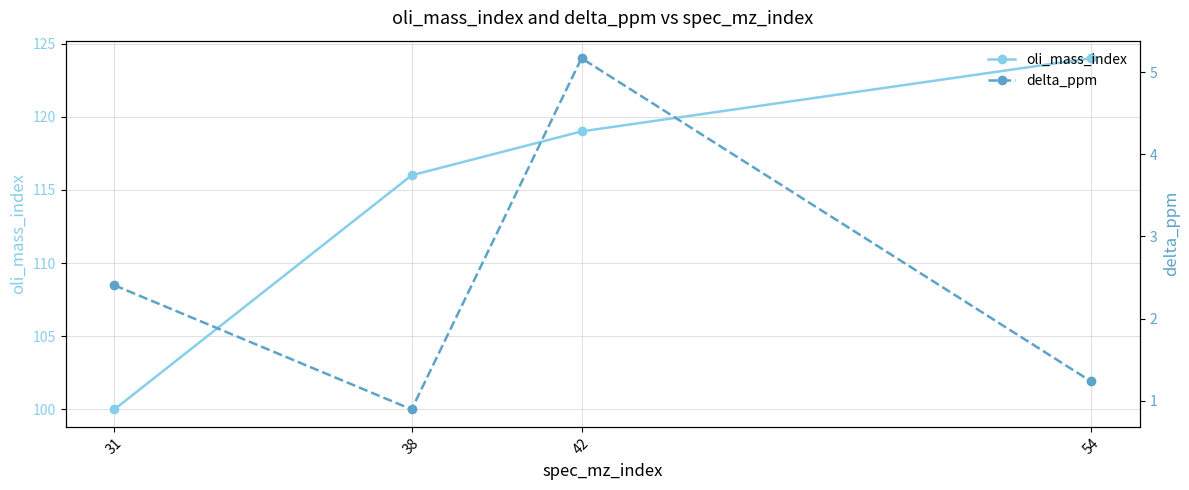

List the labels in order of oli_mass_index value, smallest first.

31, 38, 42, 54